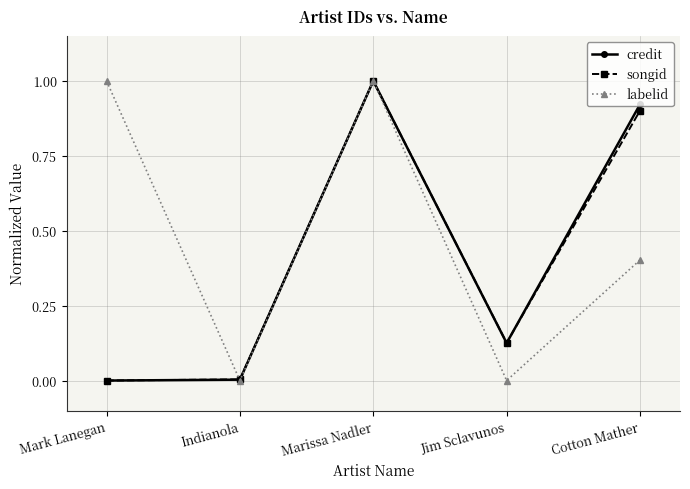

Is this an area chart (filled region under the line)?

No